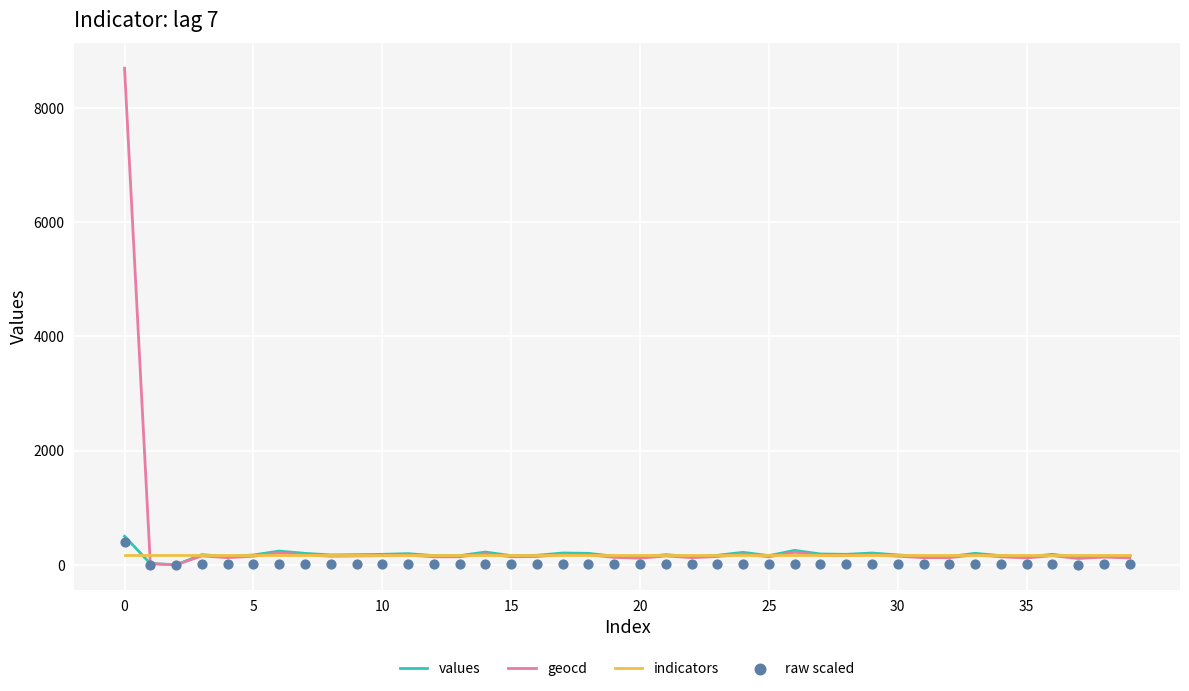

What are all the series names shown in the legend?

values, geocd, indicators, raw scaled